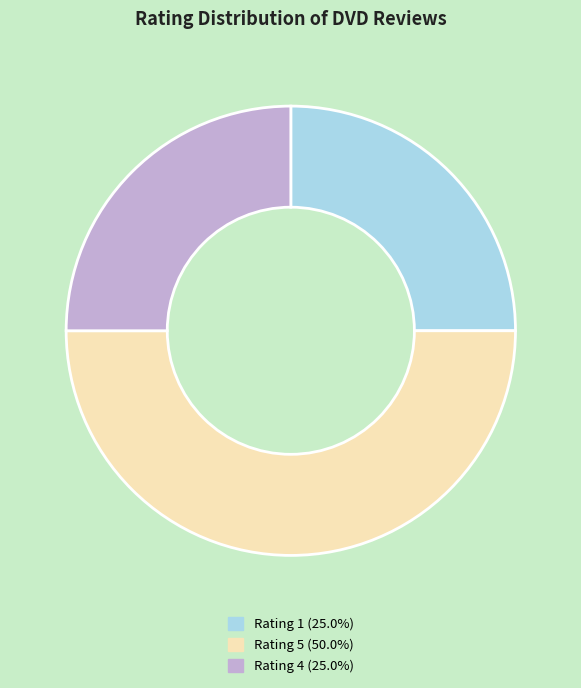

Does Rating 1 (25.0%) account for over 50% of the chart?

No